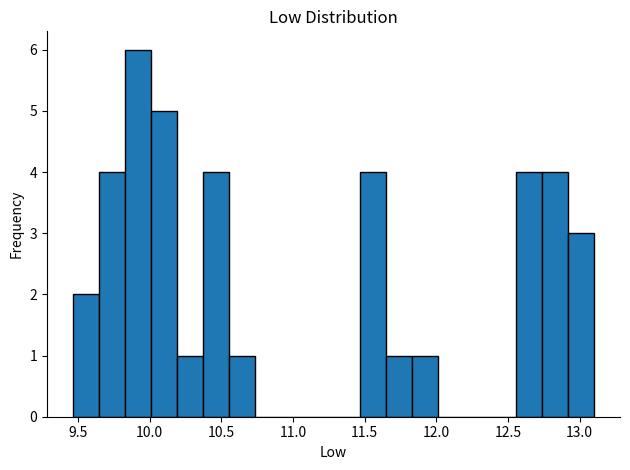

Read against the x-axis, roughly where is the centre of the tallest bar?

9.90